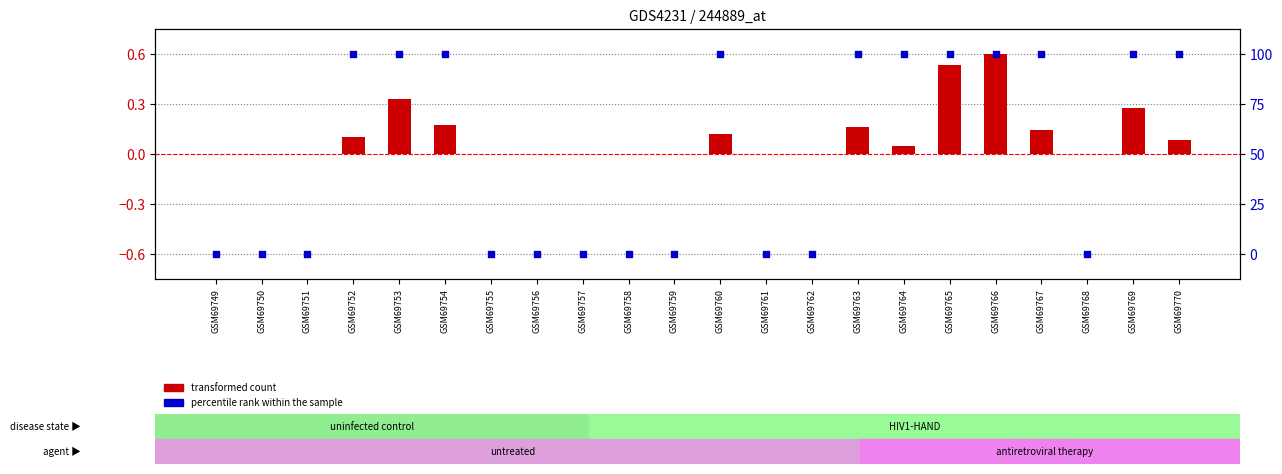

What is the change in value from GSM69751 to GSM69765?

+100